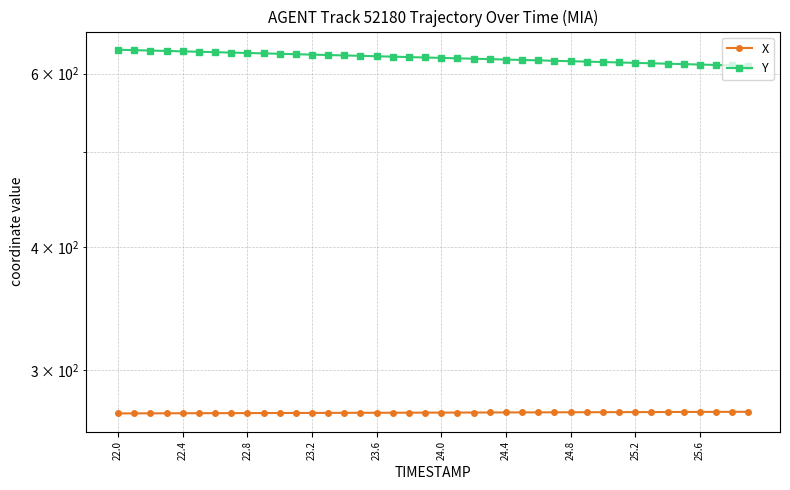

Rank the series by their maximum value, from highest to lowest.

Y, X